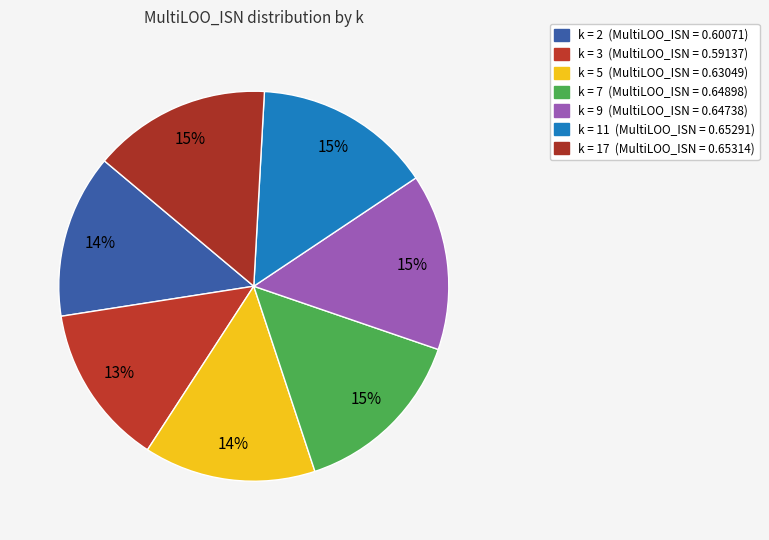

What is the largest slice in the pie chart?

17